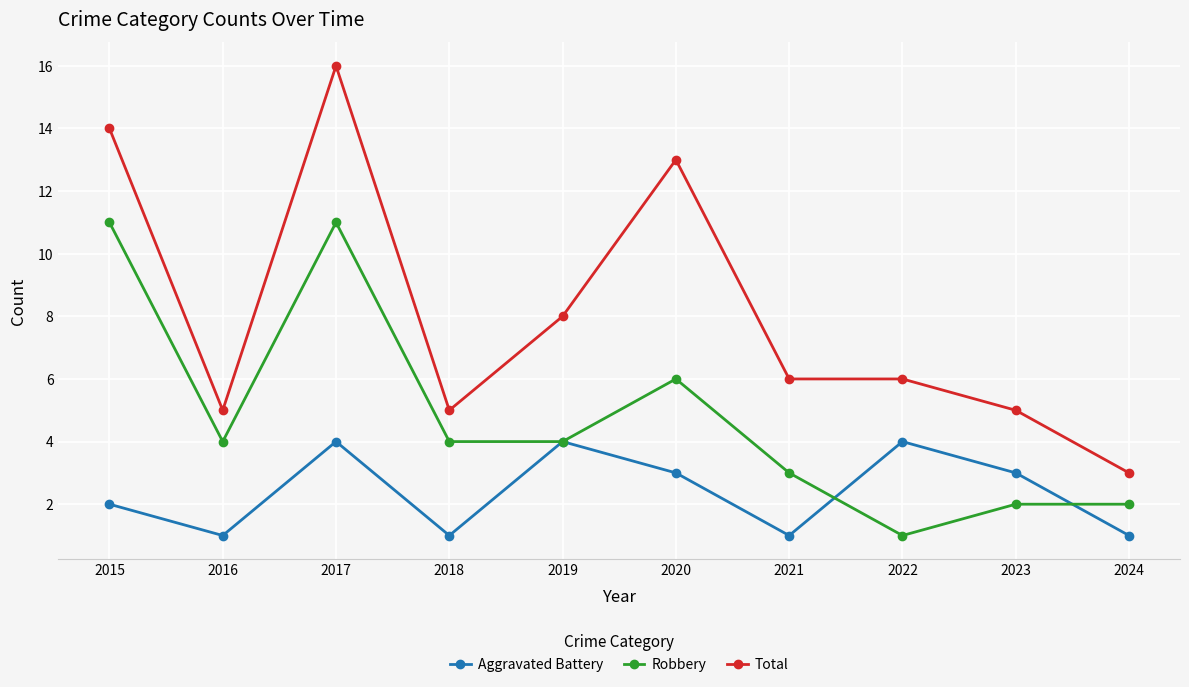

Reading left to right, list all the values displayed in this chart.

Aggravated Battery: 2015=2	2016=1	2017=4	2018=1	2019=4	2020=3	2021=1	2022=4	2023=3	2024=1
Robbery: 2015=11	2016=4	2017=11	2018=4	2019=4	2020=6	2021=3	2022=1	2023=2	2024=2
Total: 2015=14	2016=5	2017=16	2018=5	2019=8	2020=13	2021=6	2022=6	2023=5	2024=3